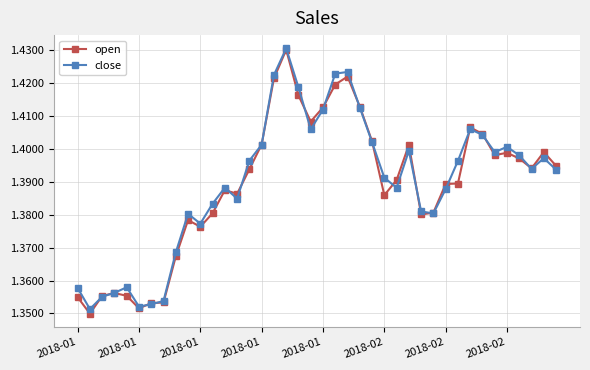

True or false: open has more than 2 points higher than both neighbors.

True